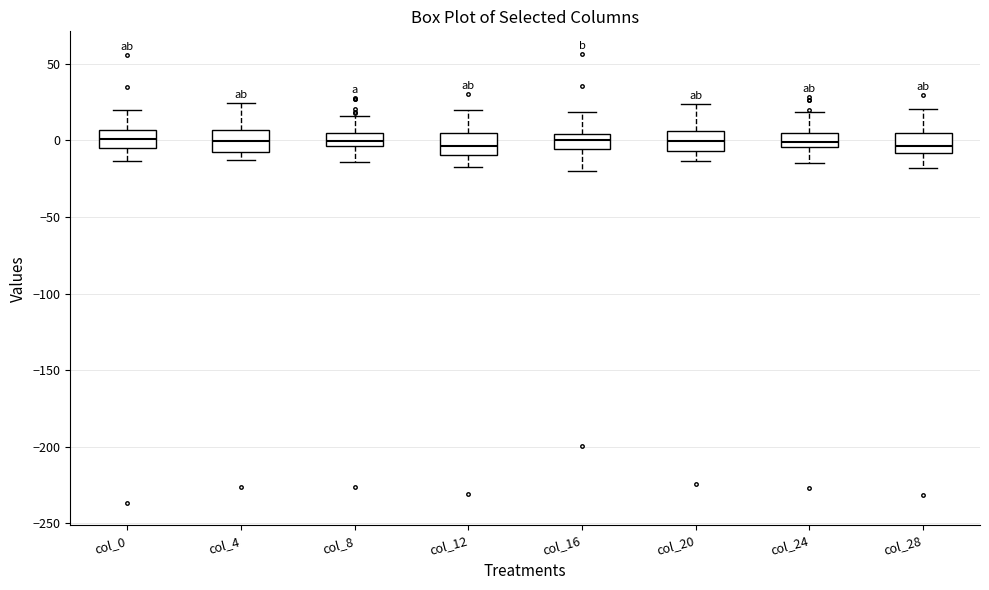

Reading left to right, transcribe this box plot: for each box, give where its median line is, the range the box spans, and where its two whiskers end, as read against the y-axis. The values are not printed on the chart, so give them approximately, as read against the axis.

col_0: median 0, box -5 to 5, whiskers -15 to 20
col_4: median 0, box -10 to 5, whiskers -15 to 25
col_8: median 0, box -5 to 5, whiskers -15 to 15
col_12: median -5, box -10 to 5, whiskers -15 to 20
col_16: median 0, box -5 to 5, whiskers -20 to 20
col_20: median 0, box -5 to 5, whiskers -15 to 25
col_24: median 0, box -5 to 5, whiskers -15 to 20
col_28: median -5, box -10 to 5, whiskers -20 to 20